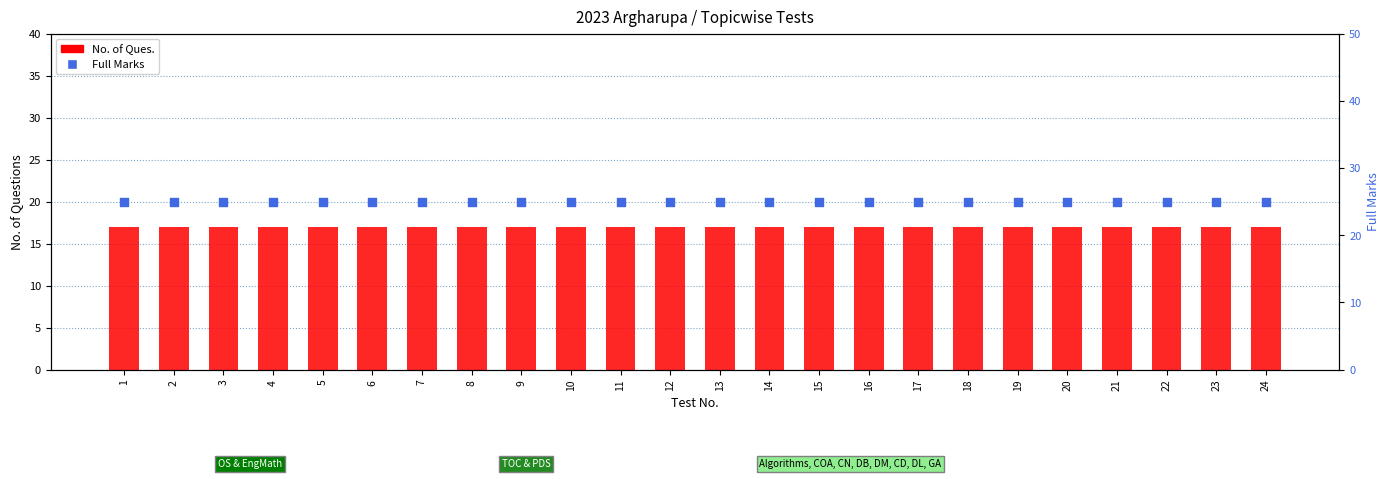

Which series has the largest Y range (max minus min)?

No. of Ques.